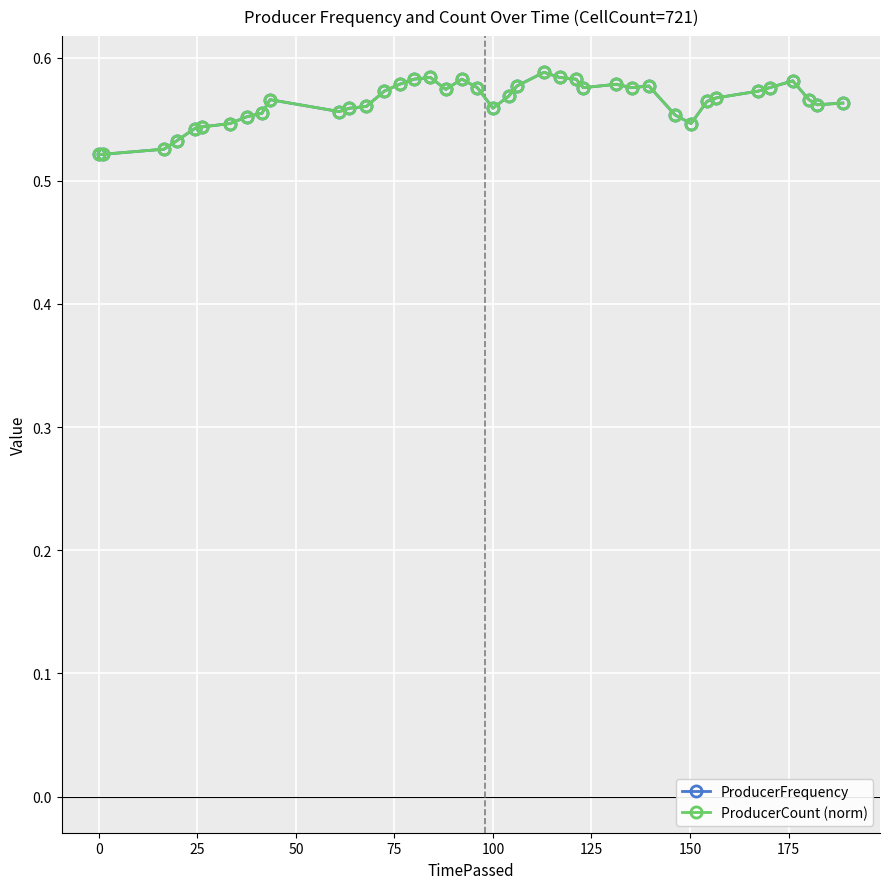

How many ProducerFrequency values are between 0 and 1?

40